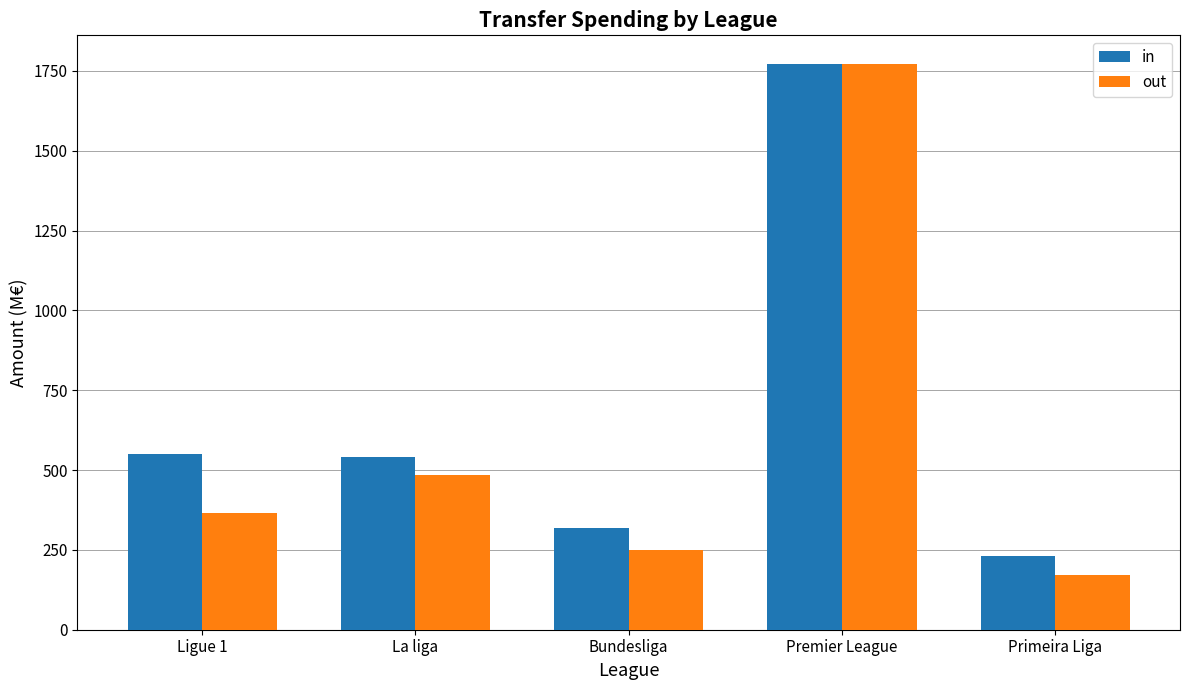

Rank the categories by out value from lowest to highest.

Primeira Liga, Bundesliga, Ligue 1, La liga, Premier League